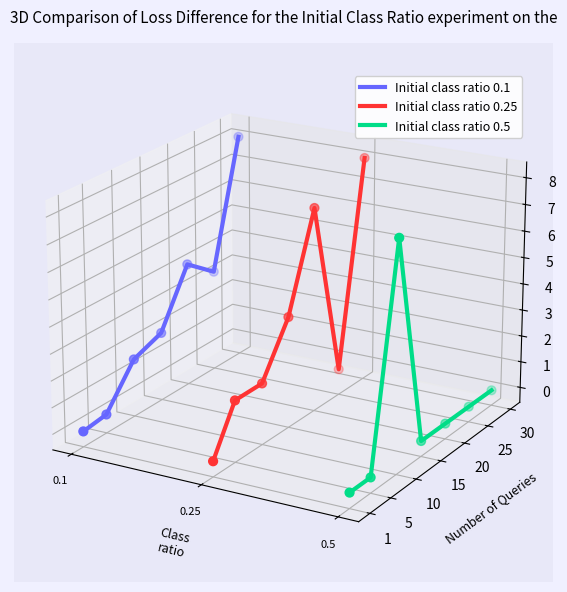

At how many categories does at least one series exceed 0?

4